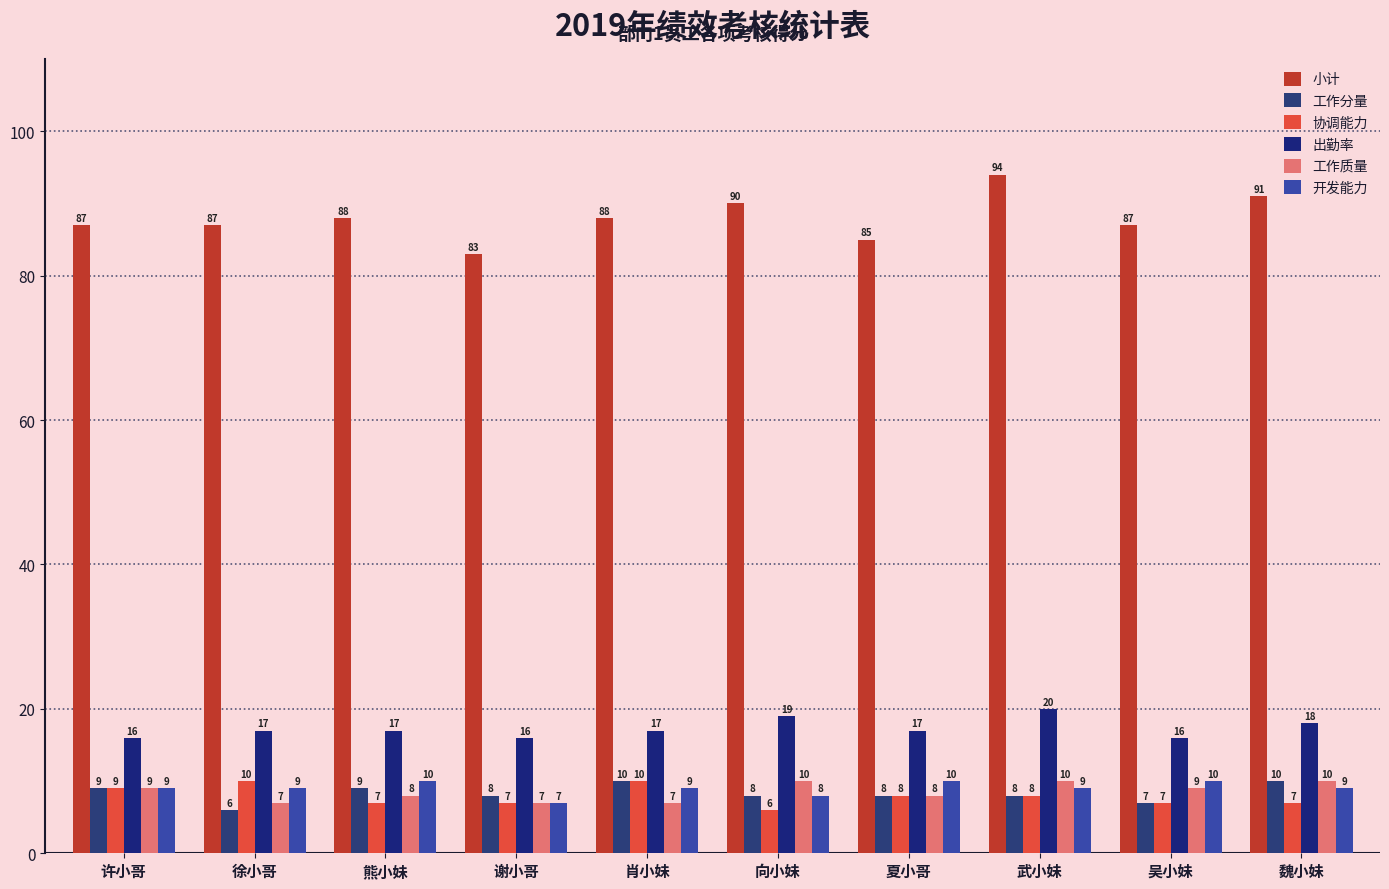

What is the value of the 小计 bar at the 9th from the left?

87